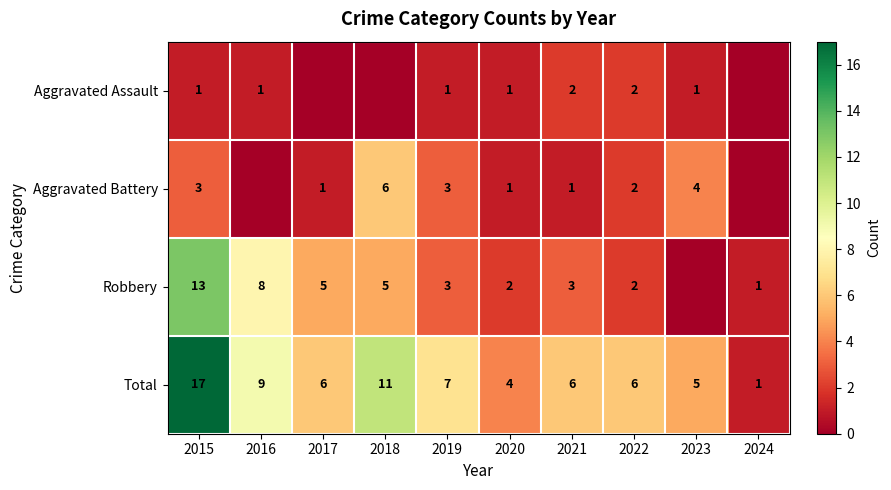

What is the difference between the Total values at 2024 and 2017?

5